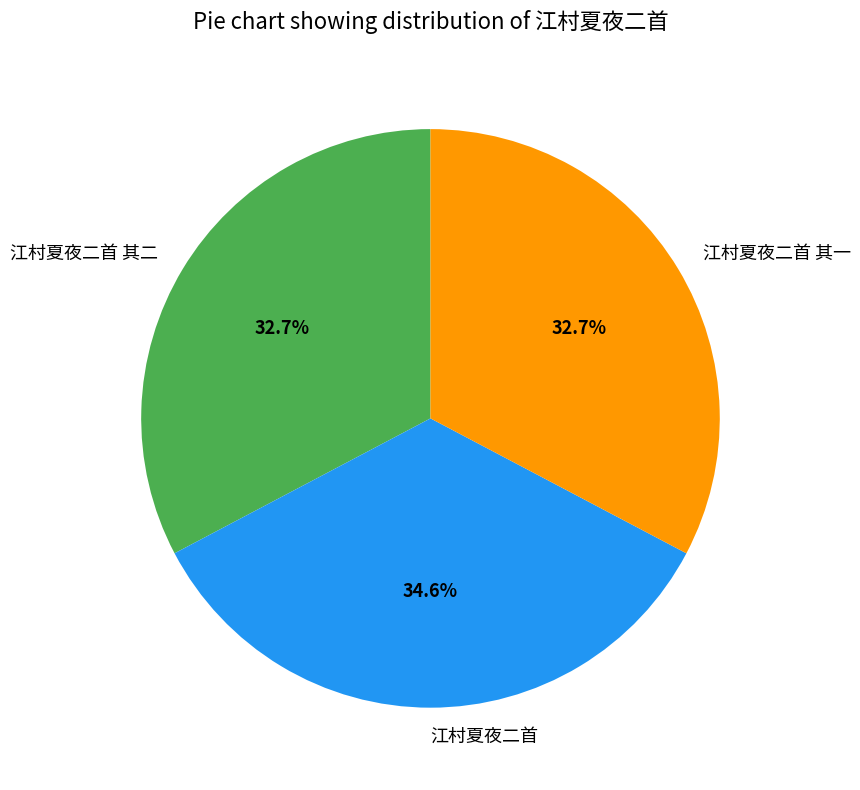

To the nearest percent, what percentage of the pie is 江村夏夜二首?

35%